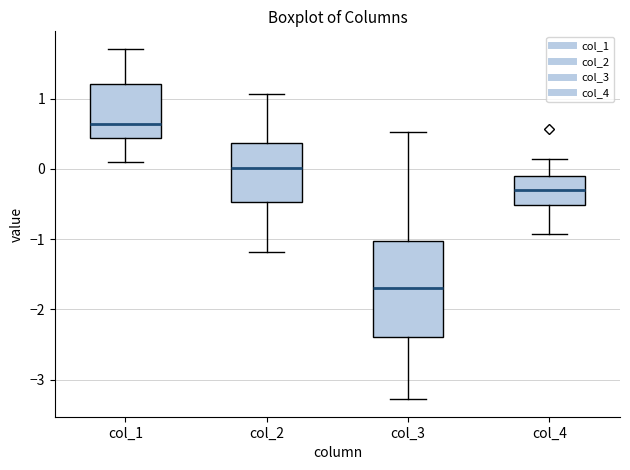

Which box's median line is the highest?

col_1